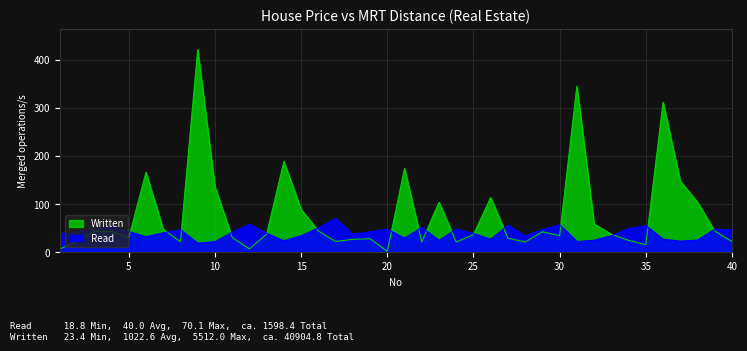

What is the average value of the Written series?

78.0